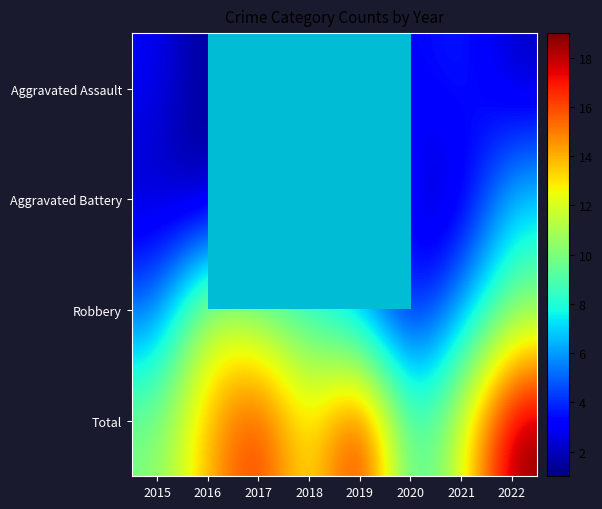

List the series in order of their peak value, lowest first.

Aggravated Assault, Aggravated Battery, Robbery, Total